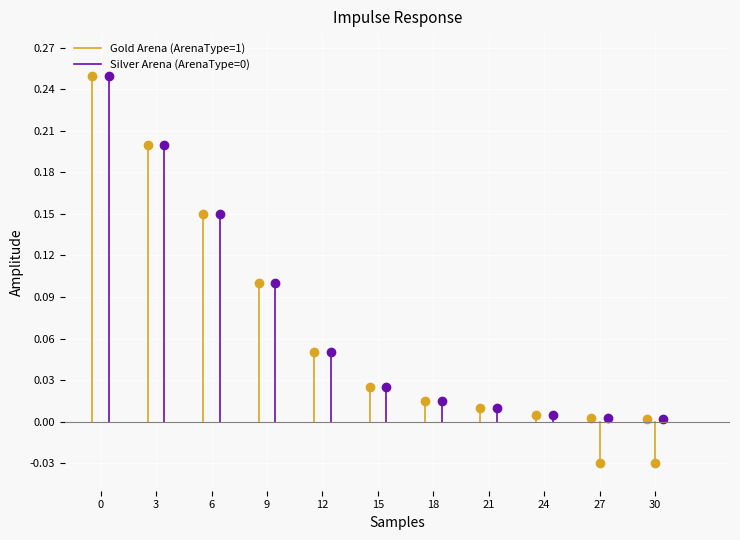

How many distinct data groups are displayed?

2